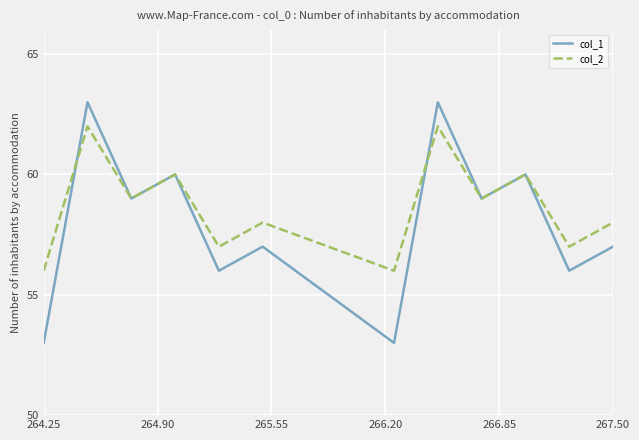

Which series has the largest total across all categories?

col_2